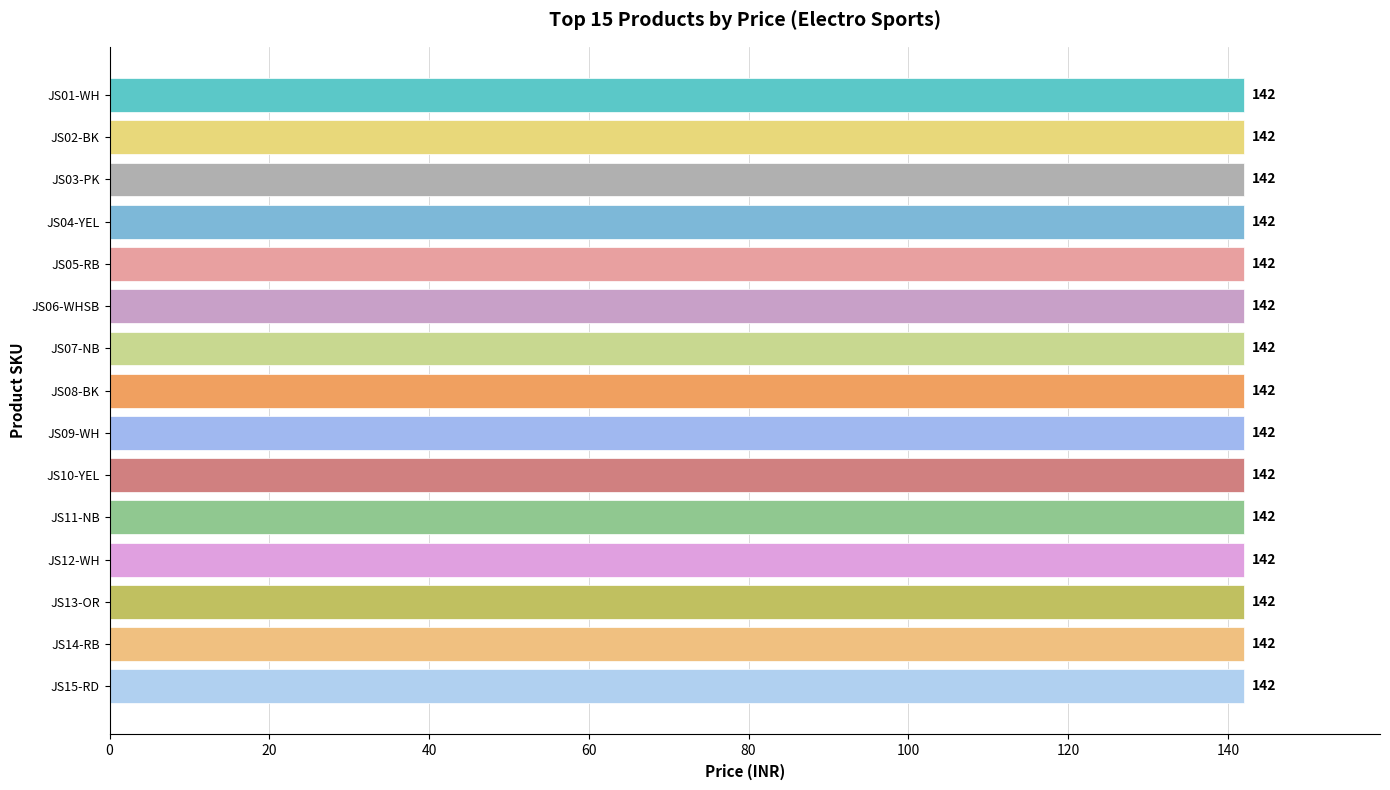

What is the label of the 1st bar from the left?

JS01-WH